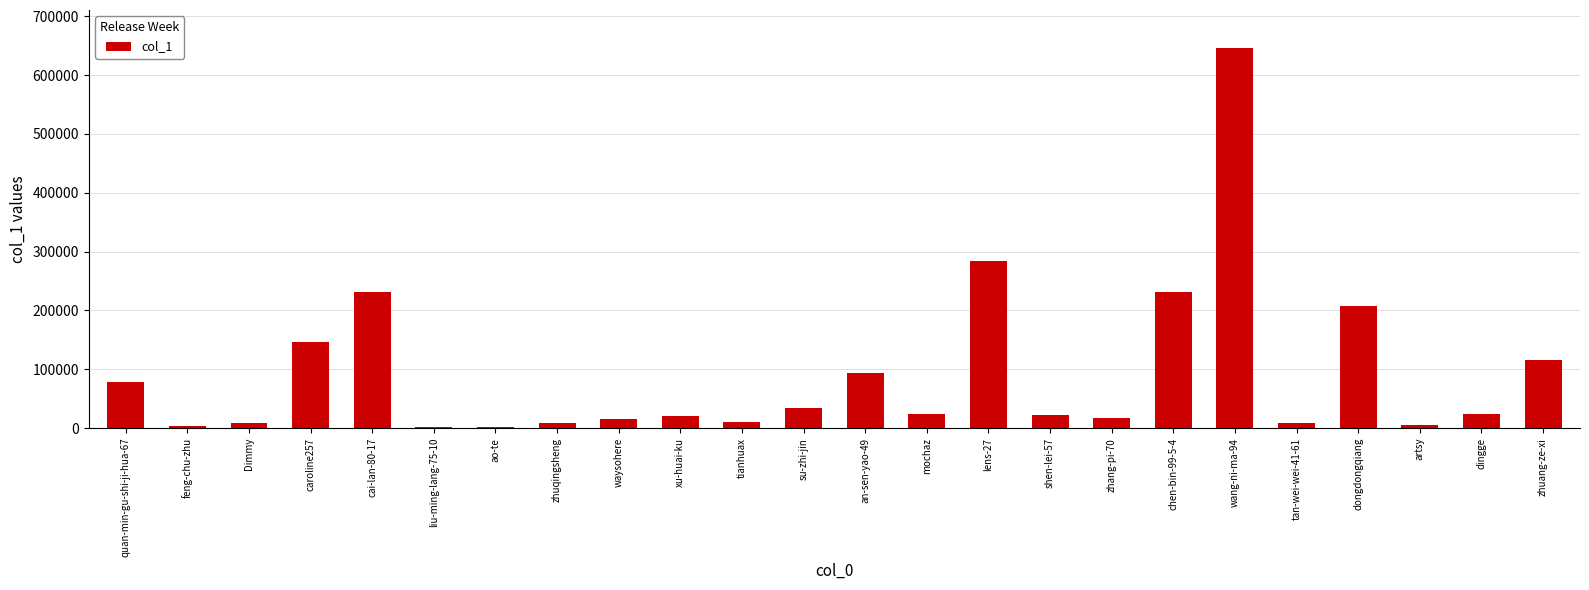

The chart shows a value of 78433 at quan-min-gu-shi-ji-hua-67. True or false?

True